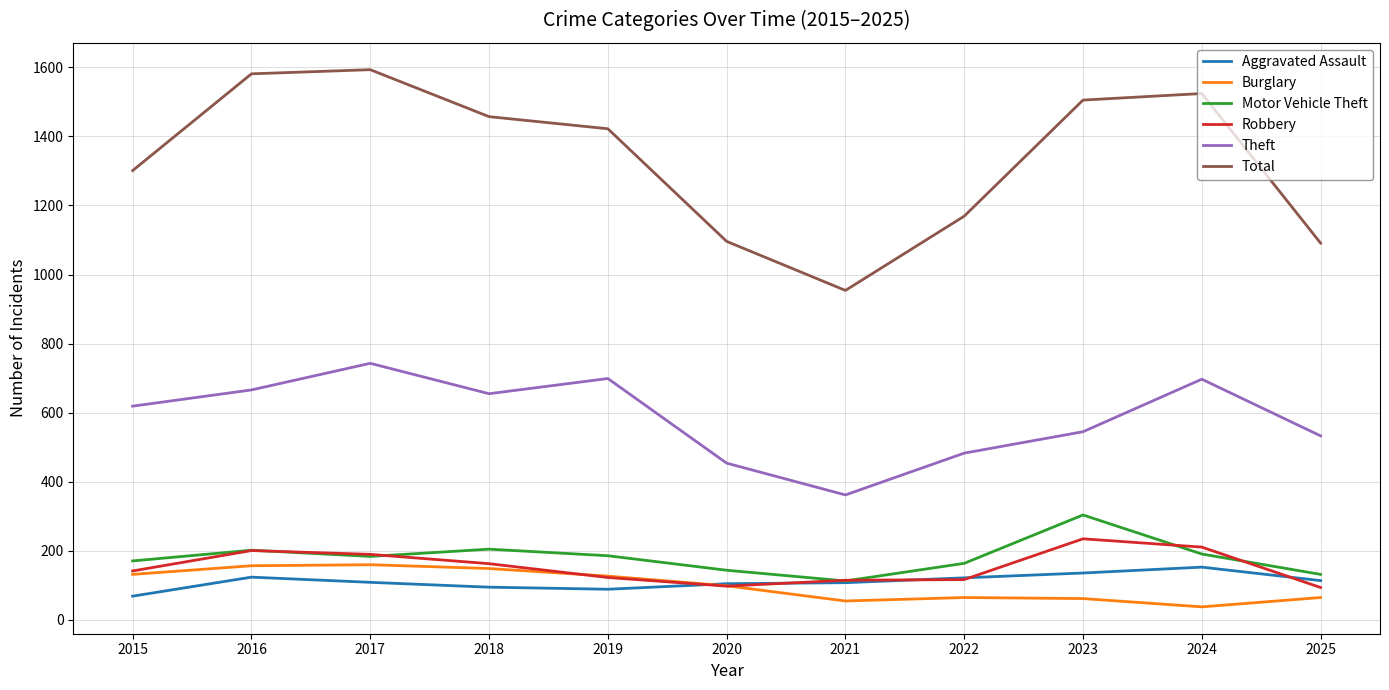

The value of Motor Vehicle Theft at 2024 is 191. True or false?

True